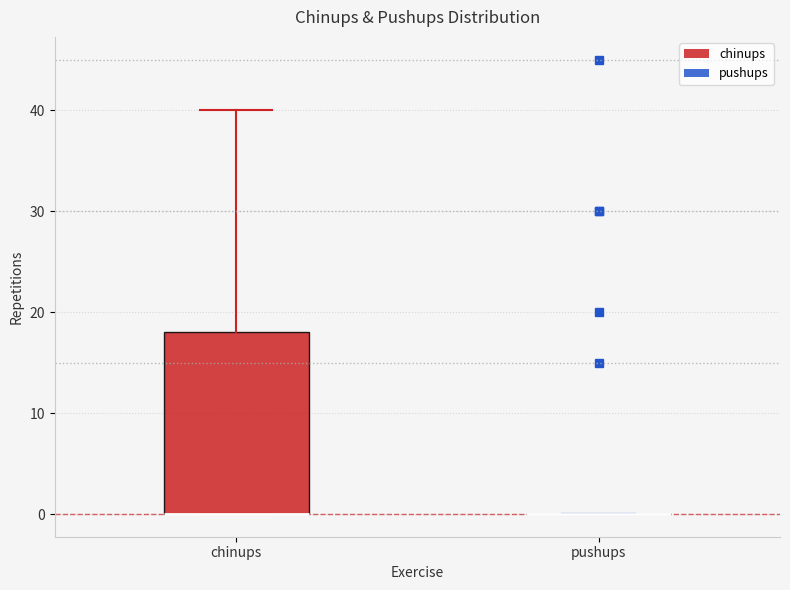

Comparing the boxes themselves (not the whiskers), which one is the tallest?

chinups